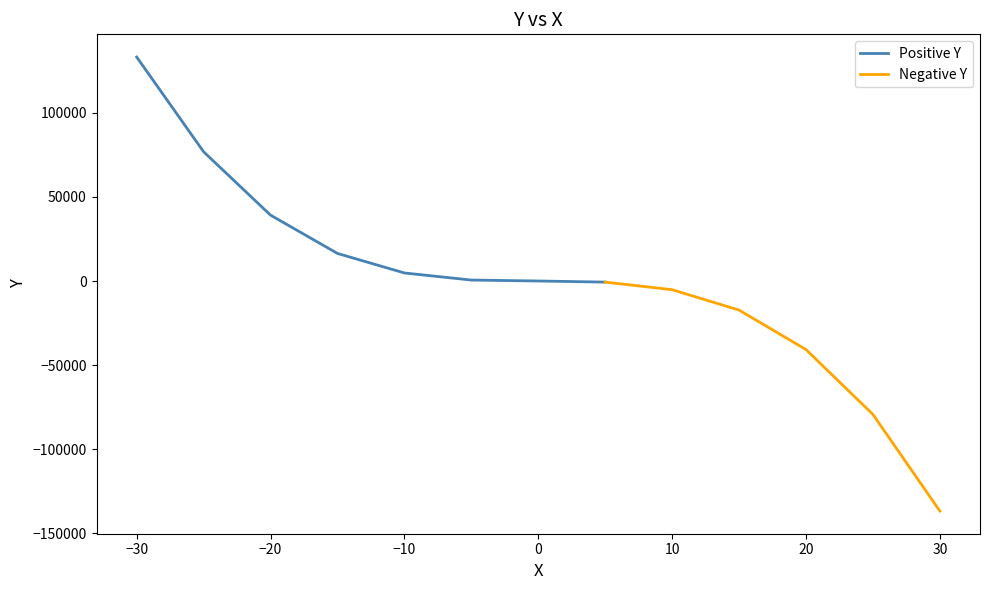

What value does the data have at 30?

-136706